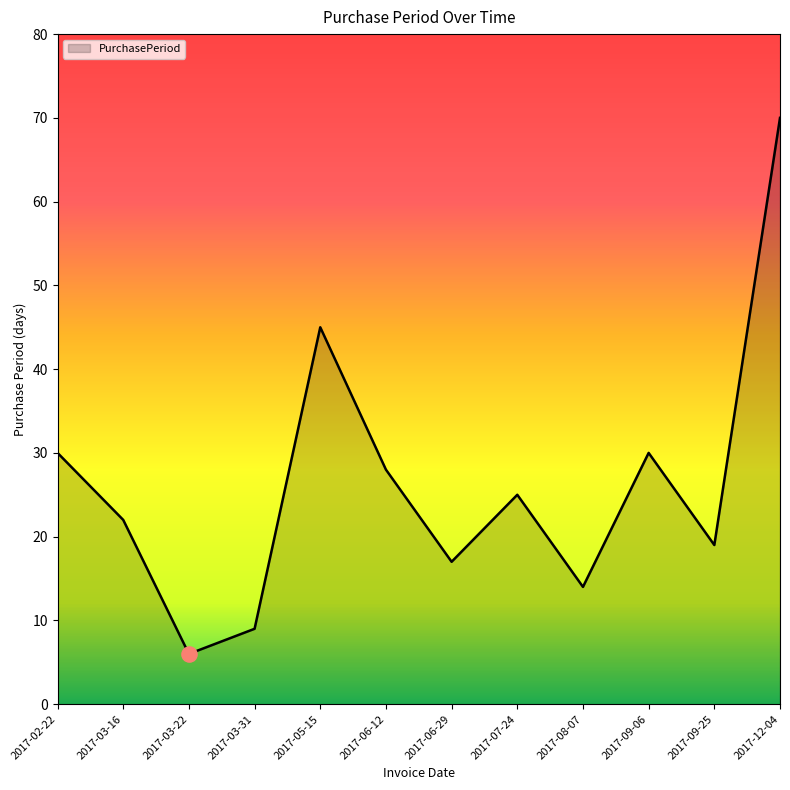

What is the change in value from 2017-02-22 to 2017-06-12?

-2